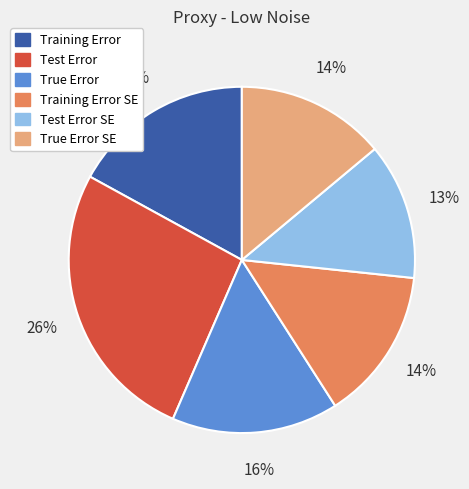

To the nearest percent, what is the average slice percentage?

17%